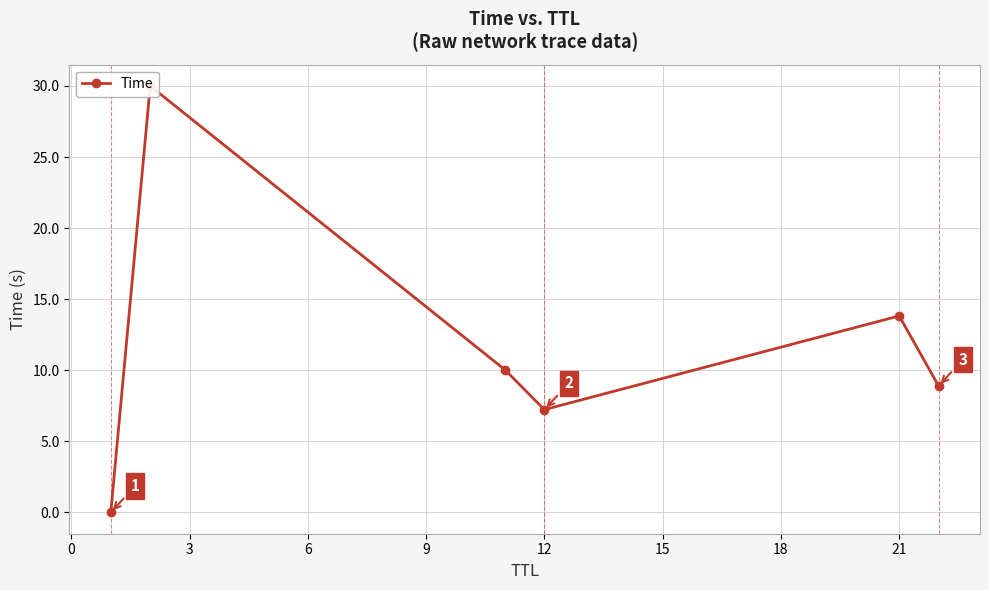

How many values are below 10?

3